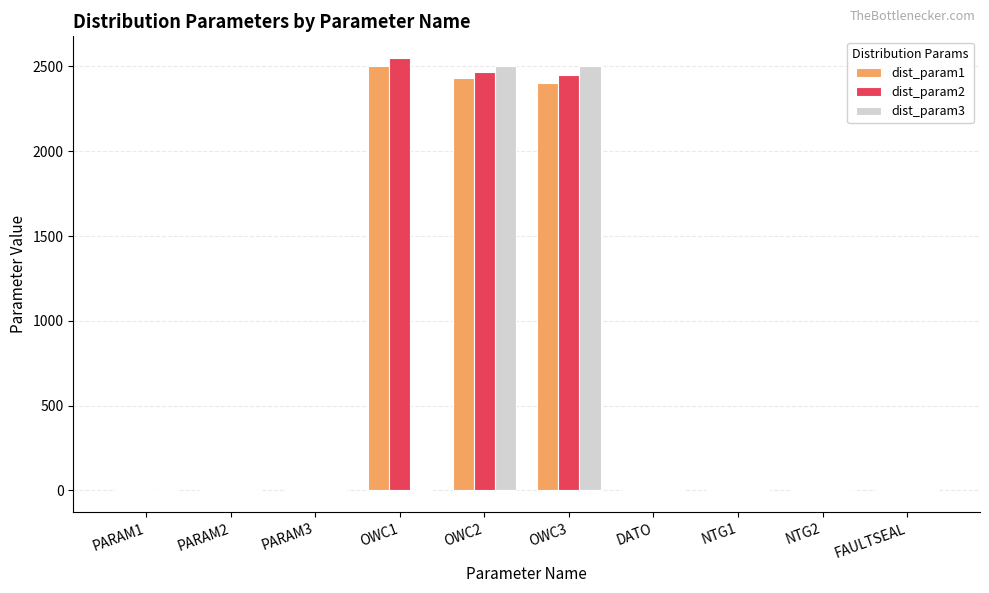

Is the value of dist_param2 at OWC2 greater than the value of dist_param3 at NTG1?

Yes